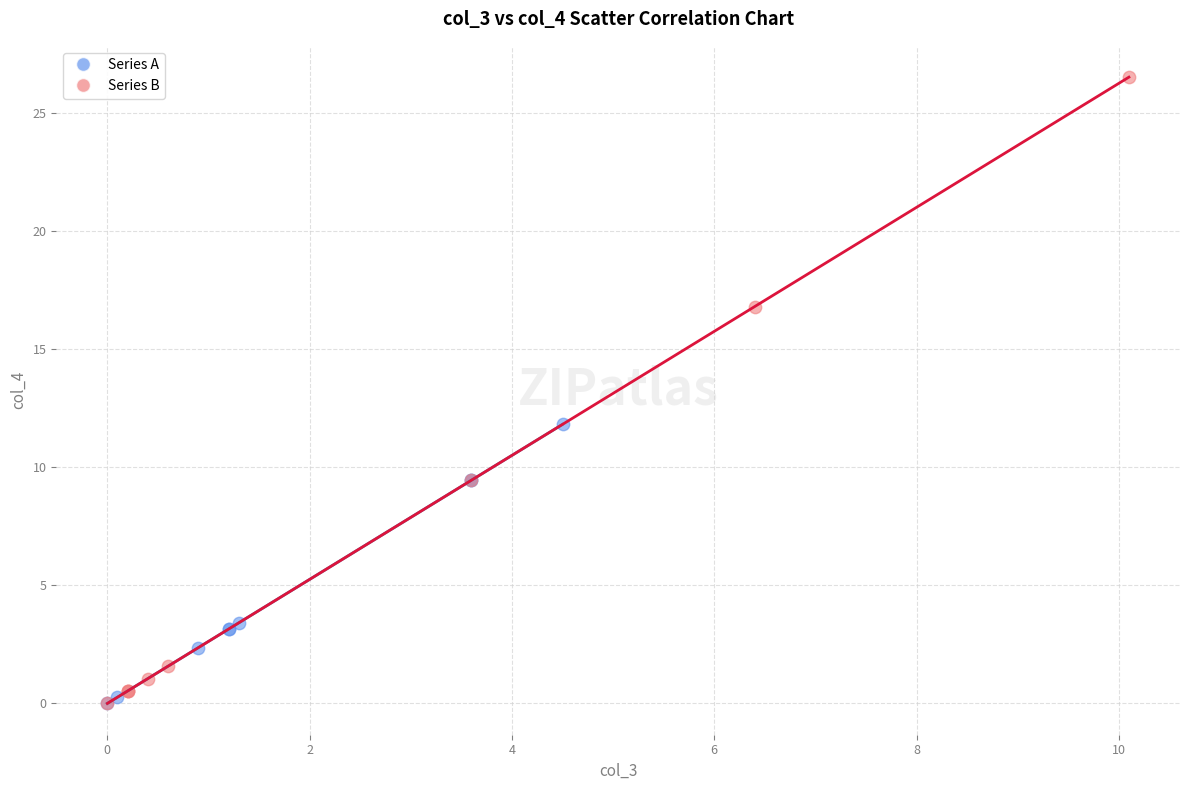

Which series reaches the maximum Y coordinate?

Series B